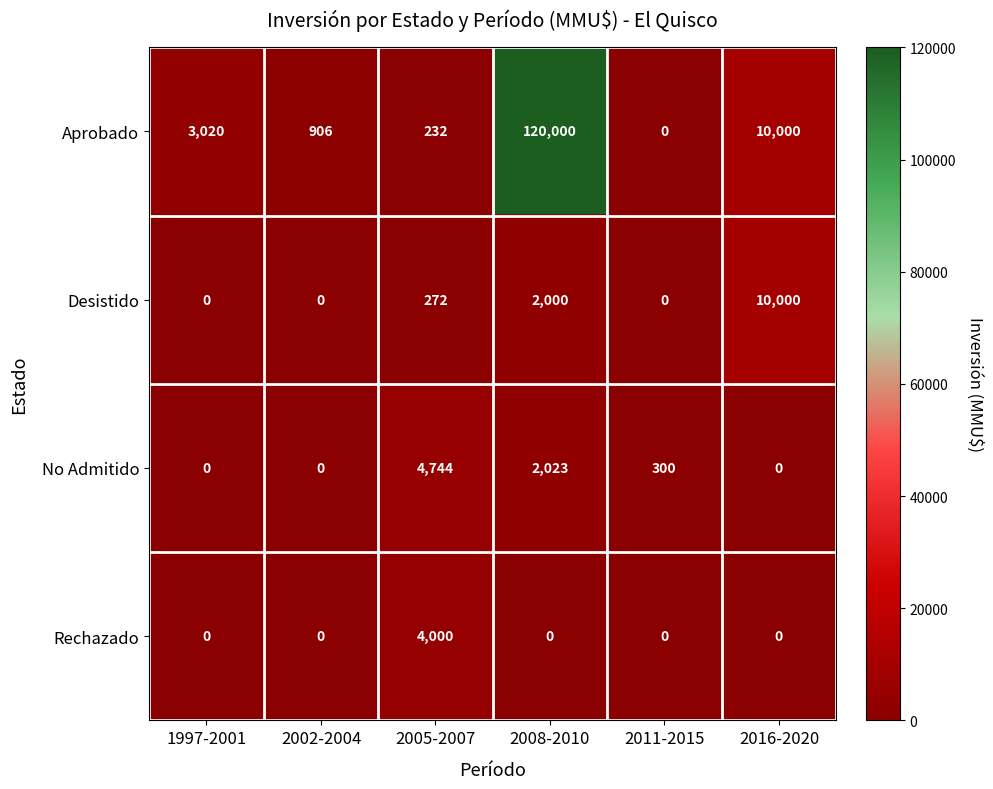

What is the sum of all Desistido values?

12272